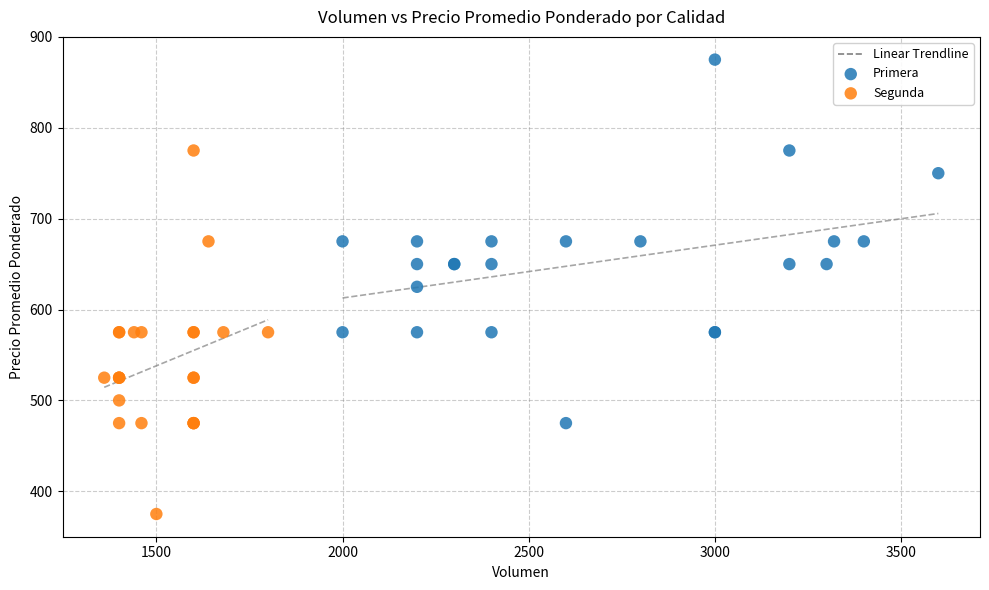

Which series contains the lowest Y value?

Segunda